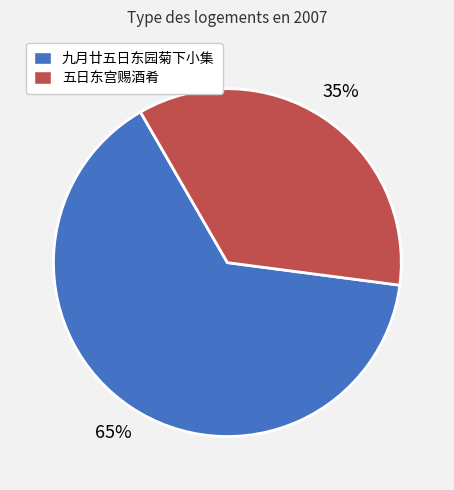

How many segments does this pie chart have?

2